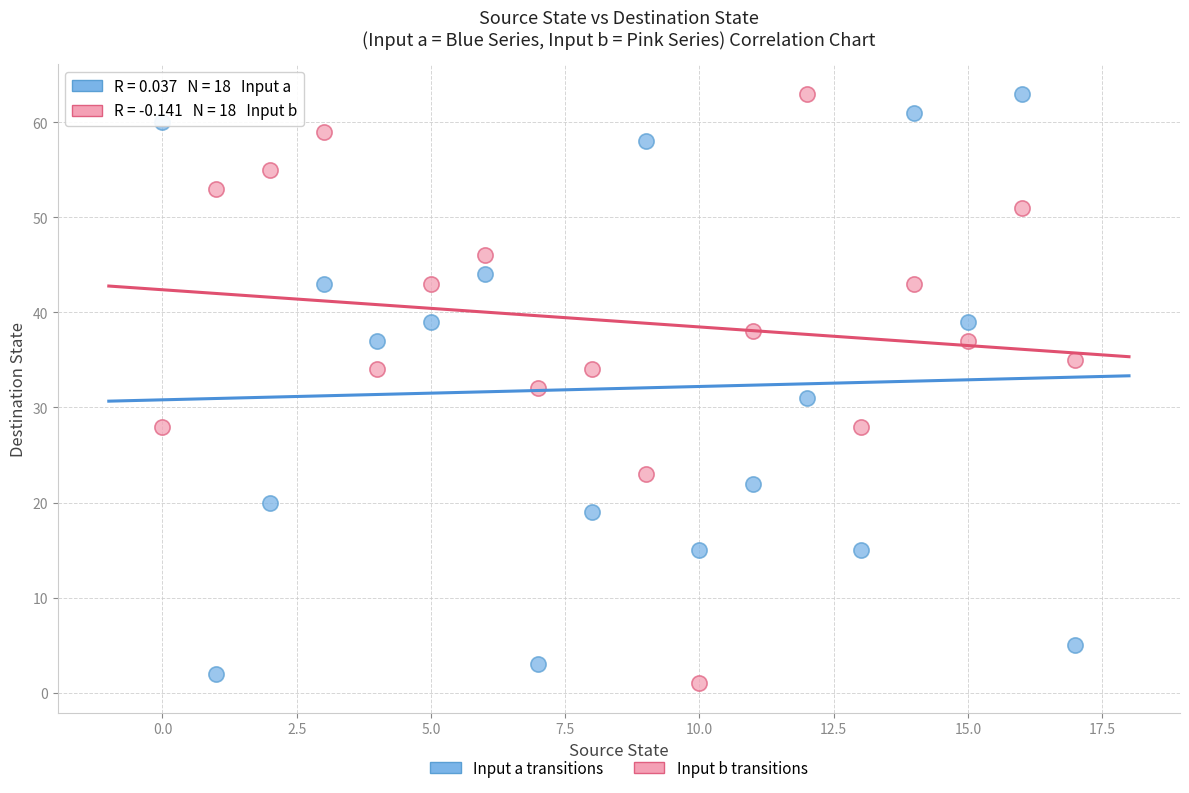

Across all data points, what is the range of Y values (max minus min)?

62